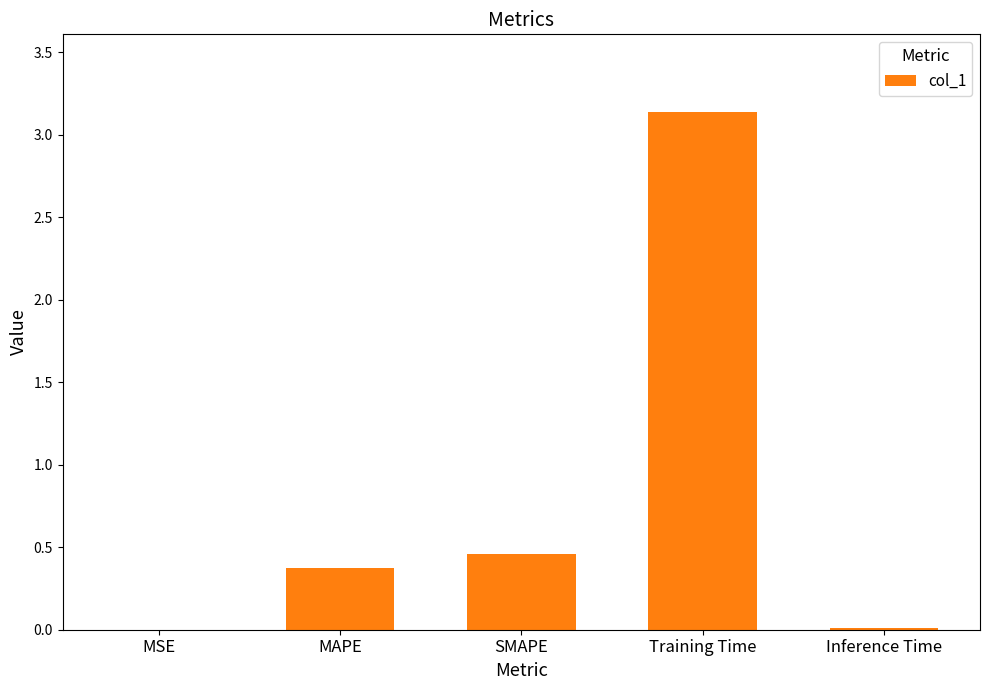

How many categories are shown in the chart?

5